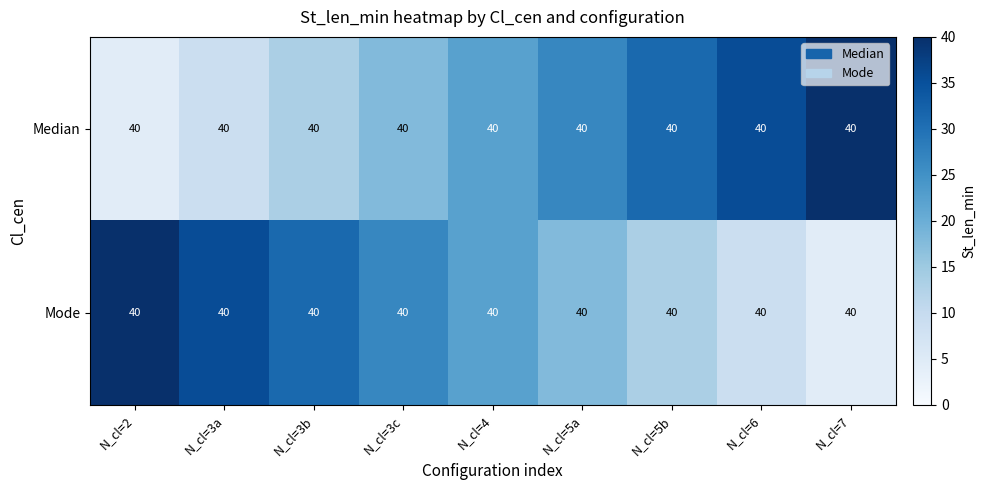

Reading right to left, extract all data points from this chart.

Median: N_cl=7=40.0	N_cl=6=40.0	N_cl=5b=40.0	N_cl=5a=40.0	N_cl=4=40.0	N_cl=3c=40.0	N_cl=3b=40.0	N_cl=3a=40.0	N_cl=2=40.0
Mode: N_cl=7=40.0	N_cl=6=40.0	N_cl=5b=40.0	N_cl=5a=40.0	N_cl=4=40.0	N_cl=3c=40.0	N_cl=3b=40.0	N_cl=3a=40.0	N_cl=2=40.0